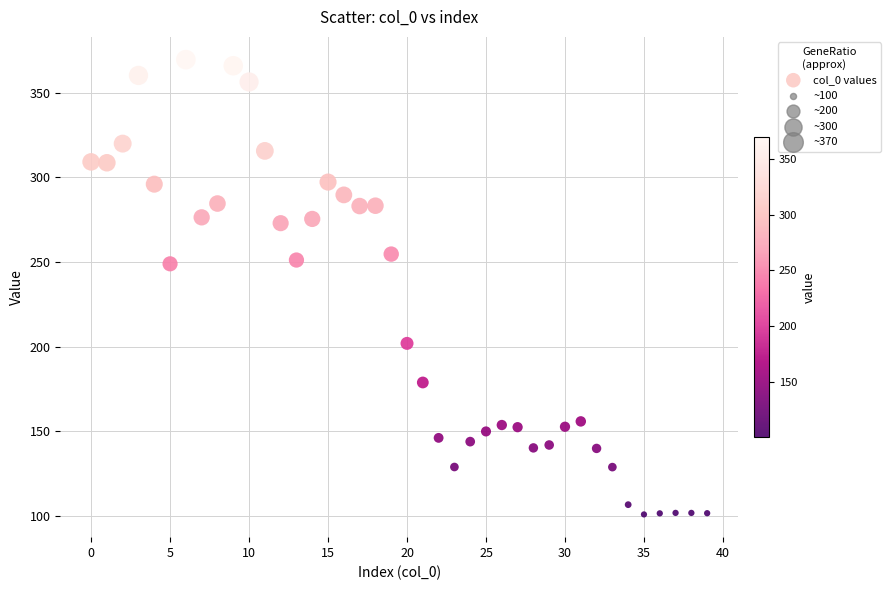

What is the range of Y values (max minus min)?

268.5